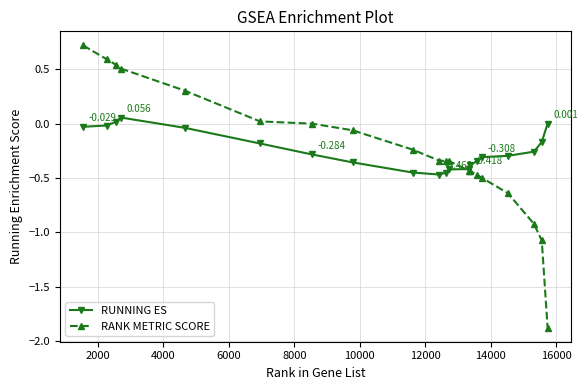

In RUNNING ES, how many points are lower than both neighbors (excluding endpoints)?

1